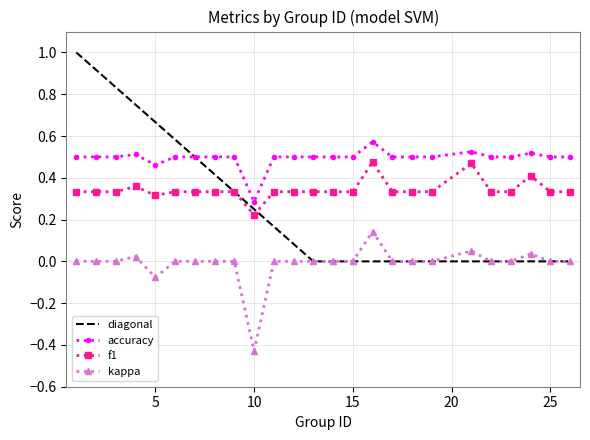

Rank the series by their maximum value, from highest to lowest.

diagonal, accuracy, f1, kappa